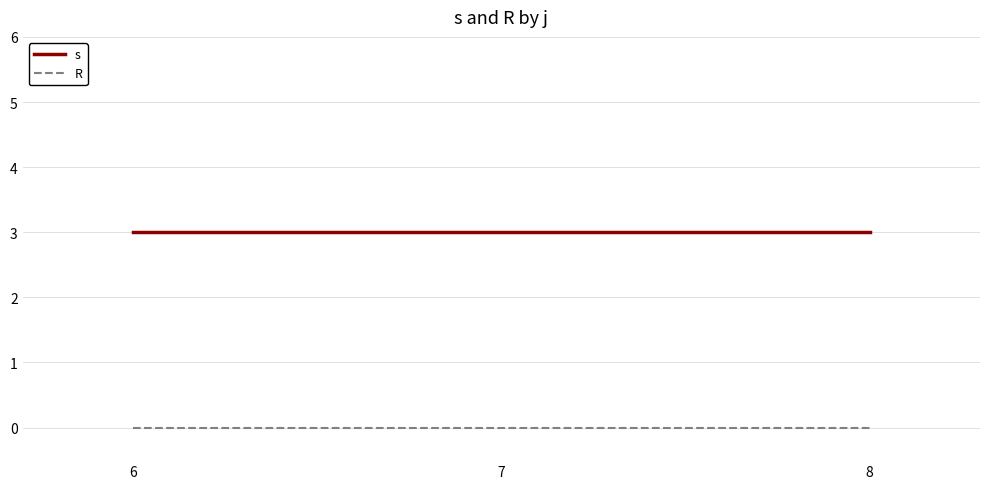

What is the greatest value displayed?

3